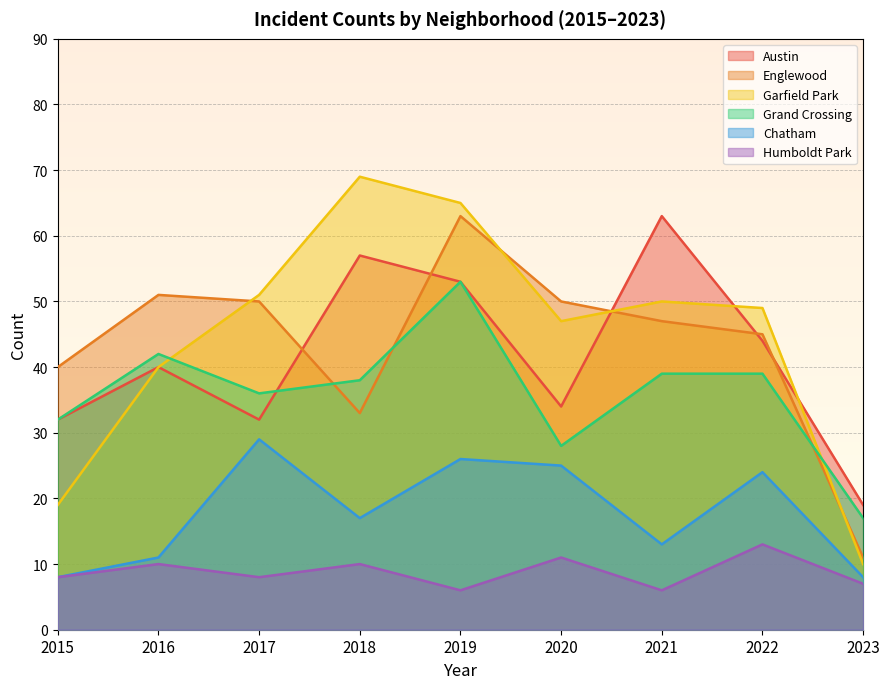

The value of Humboldt Park at 2020 is 17. True or false?

False